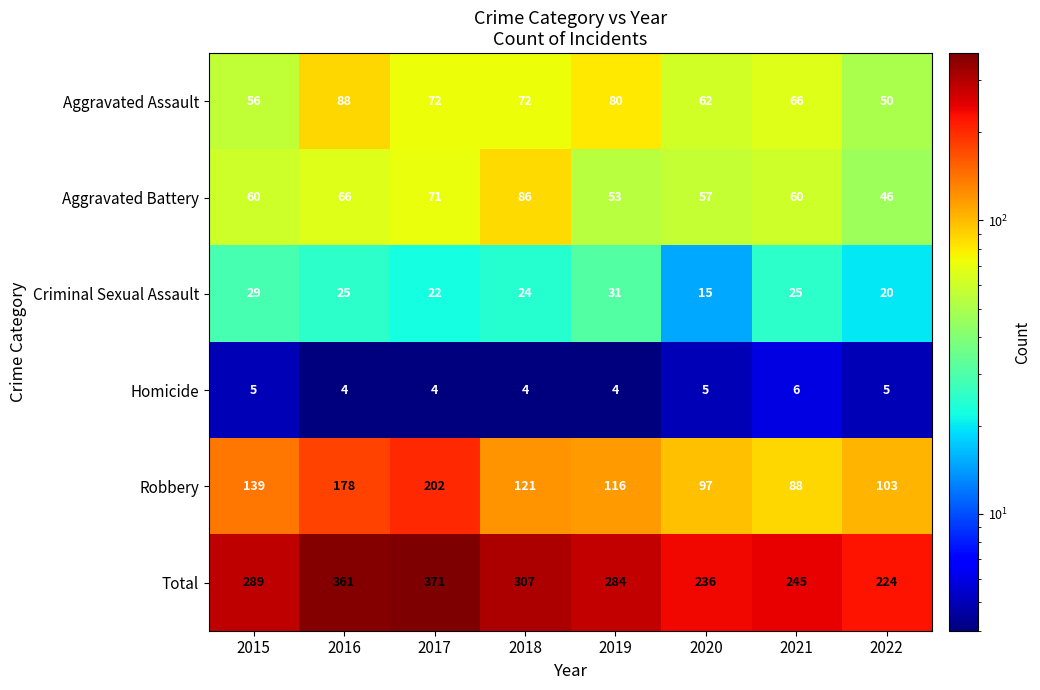

List the series in order of their peak value, highest first.

Total, Robbery, Aggravated Assault, Aggravated Battery, Criminal Sexual Assault, Homicide